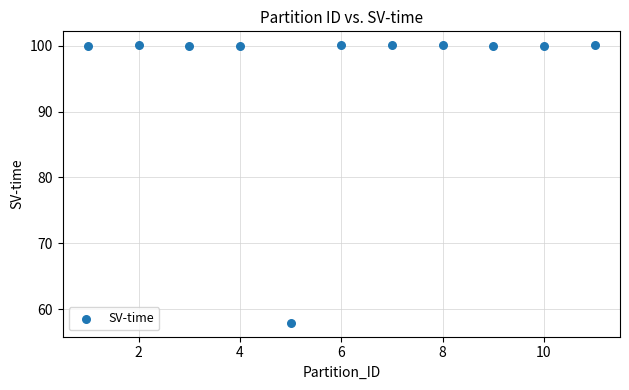

What Y value in the scatter plot is closest to 78?

57.9